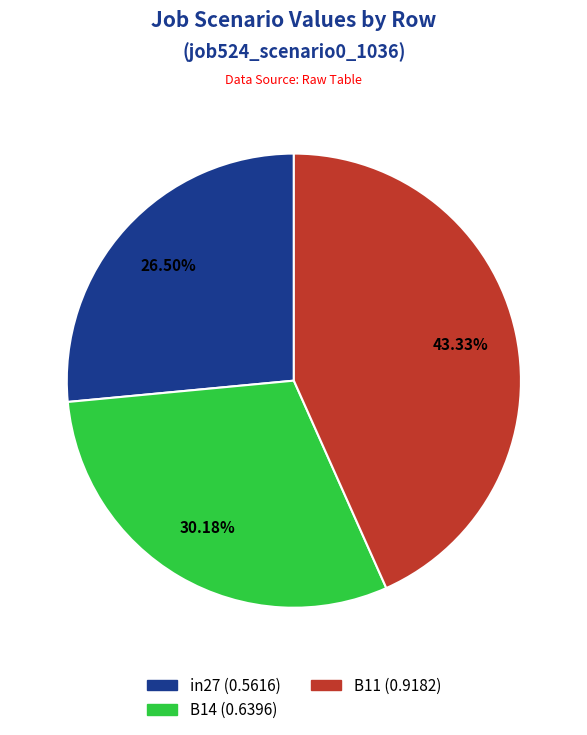

Which has a higher value, B14 or B11?

B11